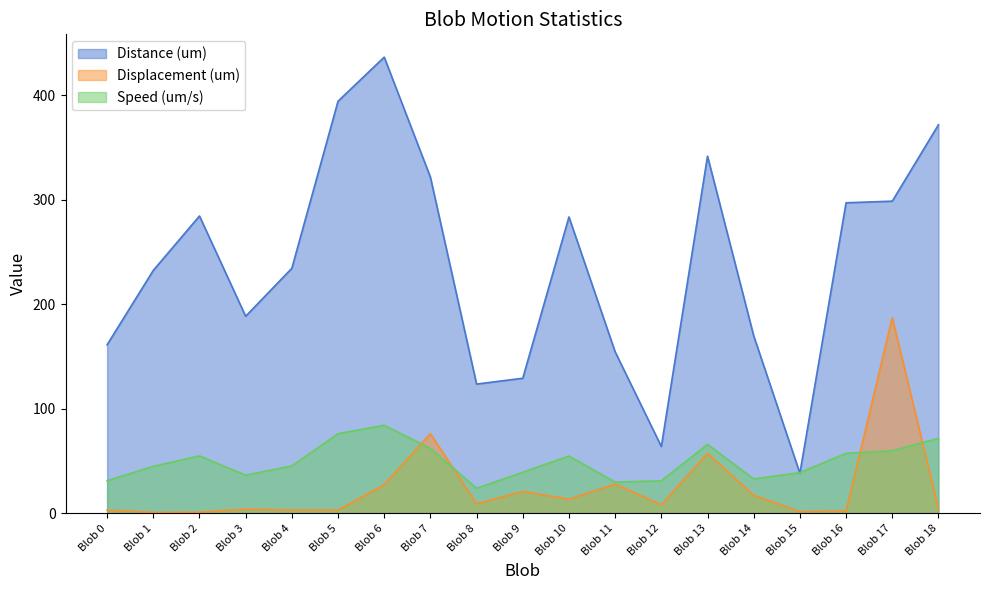

At which category does the chart reach its minimum across all series?

Blob 1